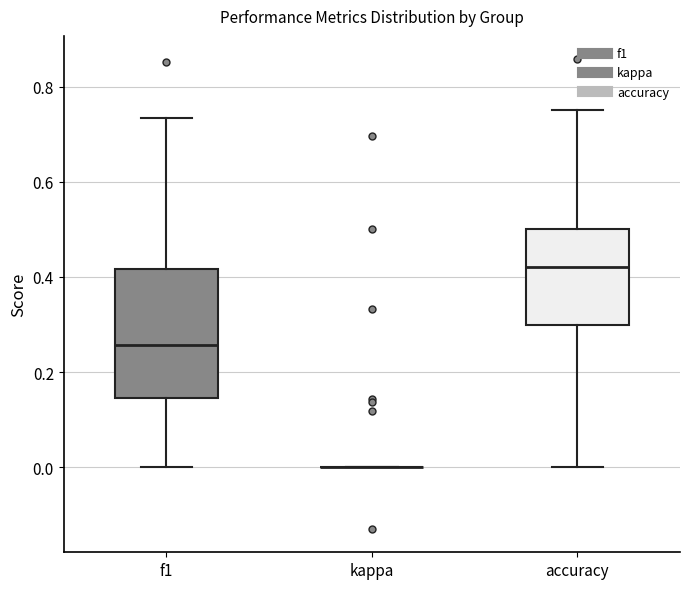

Reading left to right, read every box against the y-axis: the position of its median line, the range the box covers, and the ends of its whiskers. The values are not printed on the chart, so give them approximately, as read against the axis.

f1: median 0.26, box 0.14 to 0.42, whiskers 0.00 to 0.74
kappa: box collapsed to a line at 0.00, whiskers 0.00 to 0.00
accuracy: median 0.42, box 0.30 to 0.50, whiskers 0.00 to 0.76